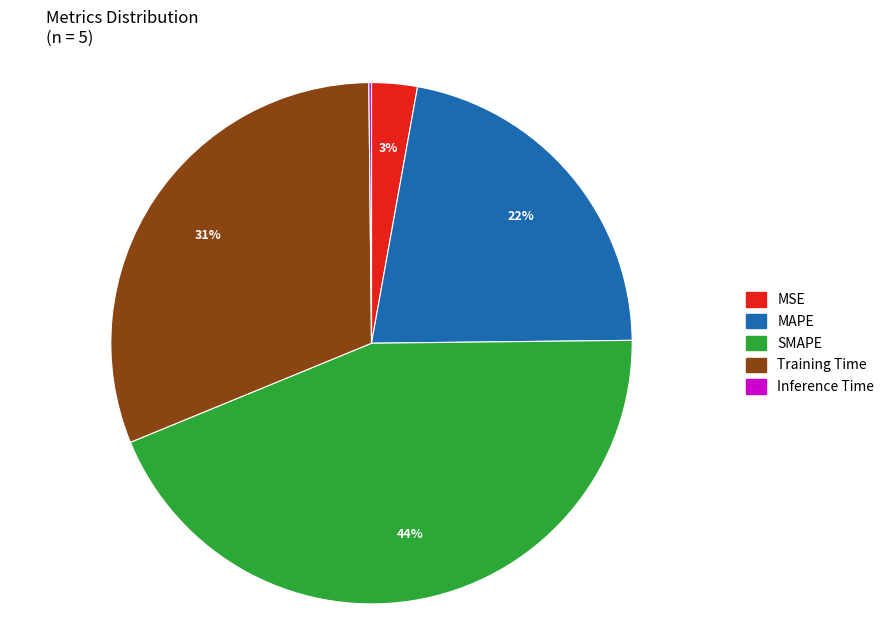

The MSE slice represents 3% of the pie. True or false?

True